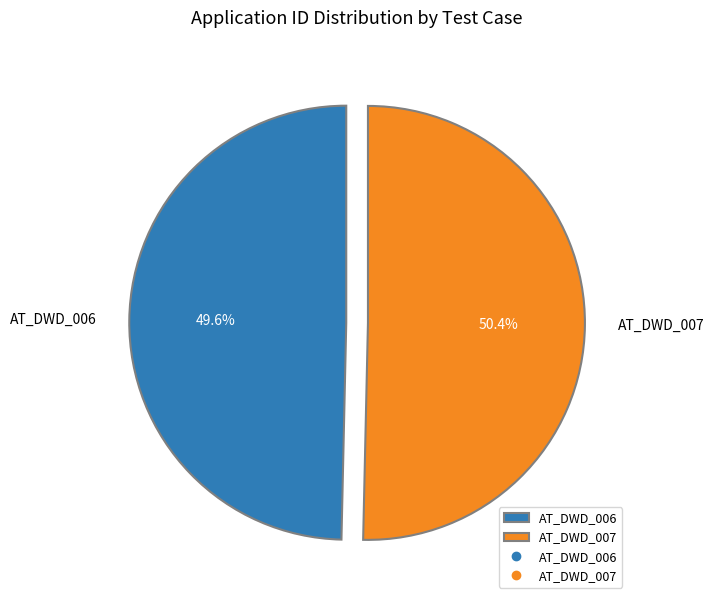

To the nearest percent, what is the average slice percentage?

50%